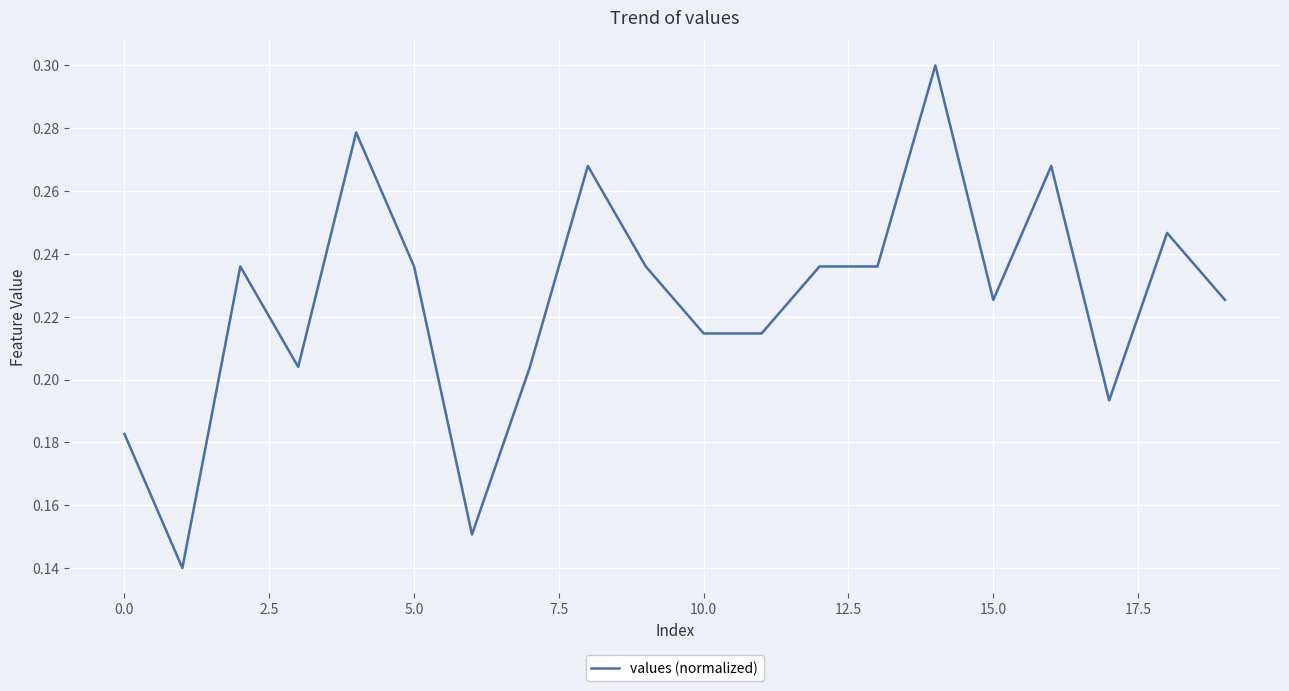

Reading left to right, transcribe all the data shown in this chart.

0.2	0.1	0.2	0.2	0.3	0.2	0.2	0.2	0.3	0.2	0.2	0.2	0.2	0.2	0.3	0.2	0.3	0.2	0.2	0.2